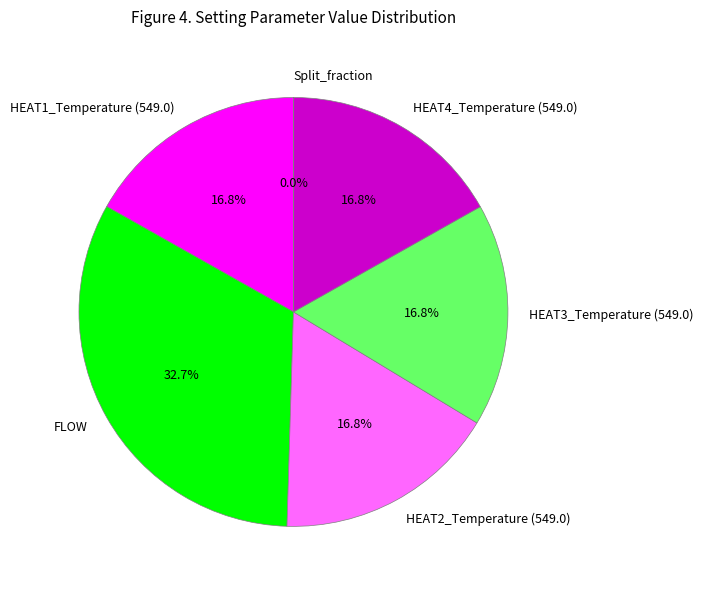

To the nearest percent, what portion does FLOW represent?

33%